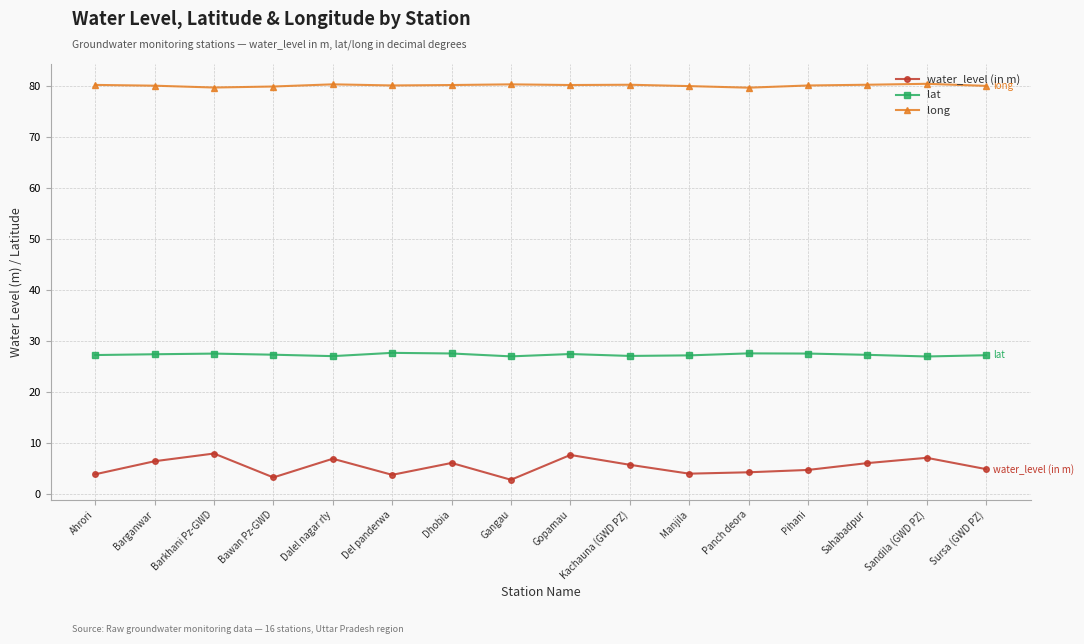

Does the chart display data point markers on the line(s)?

Yes